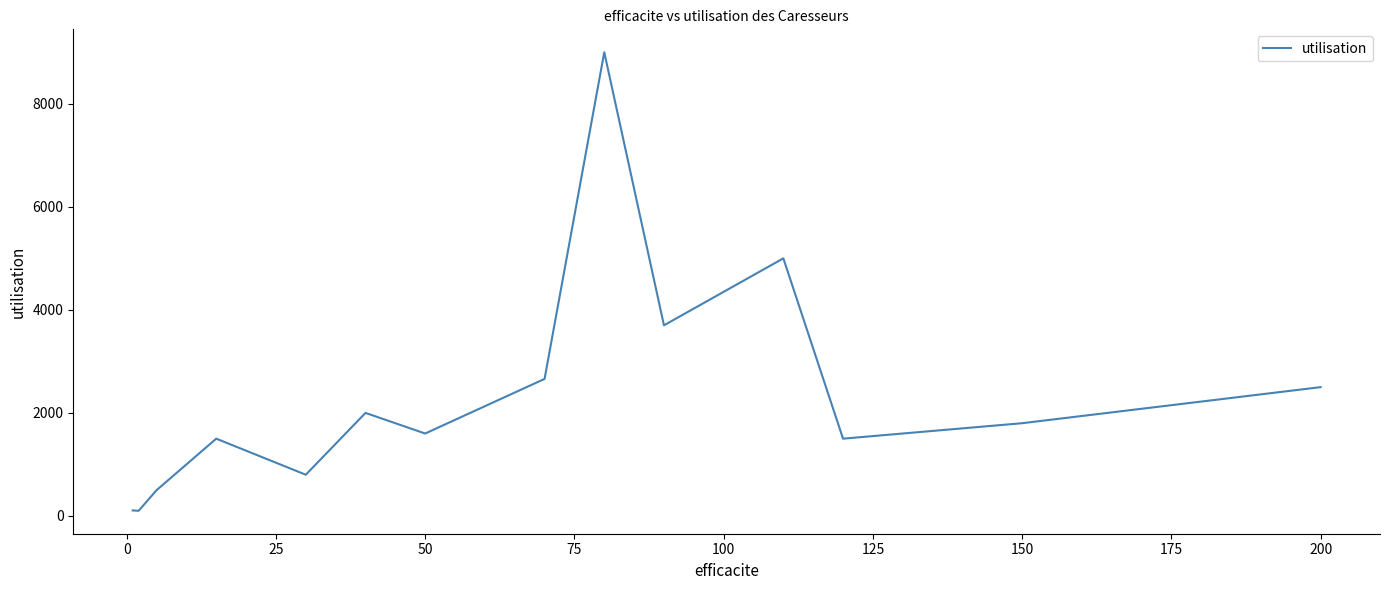

What is the greatest value displayed?

9000.0